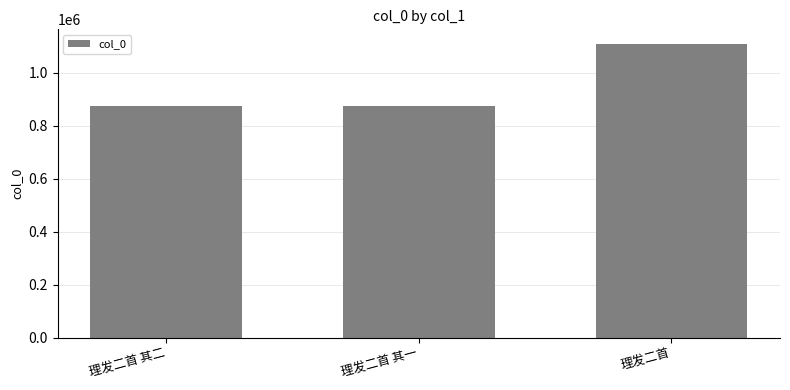

Between 理发二首 其一 and 理发二首, which is larger?

理发二首